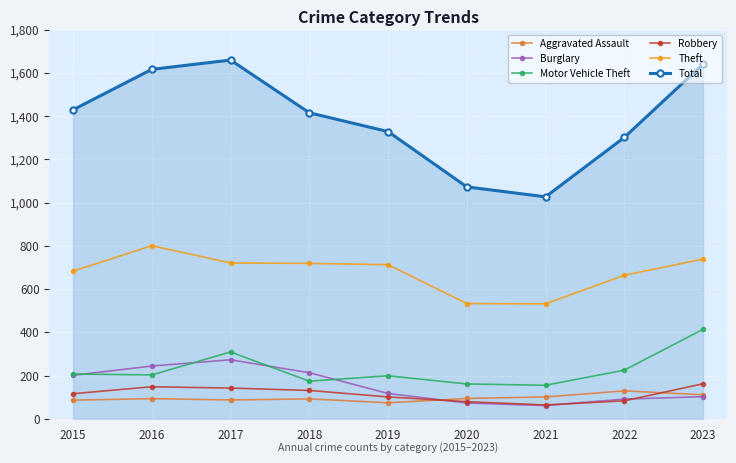

What is the value of the Aggravated Assault point at the 1st from the left?

86